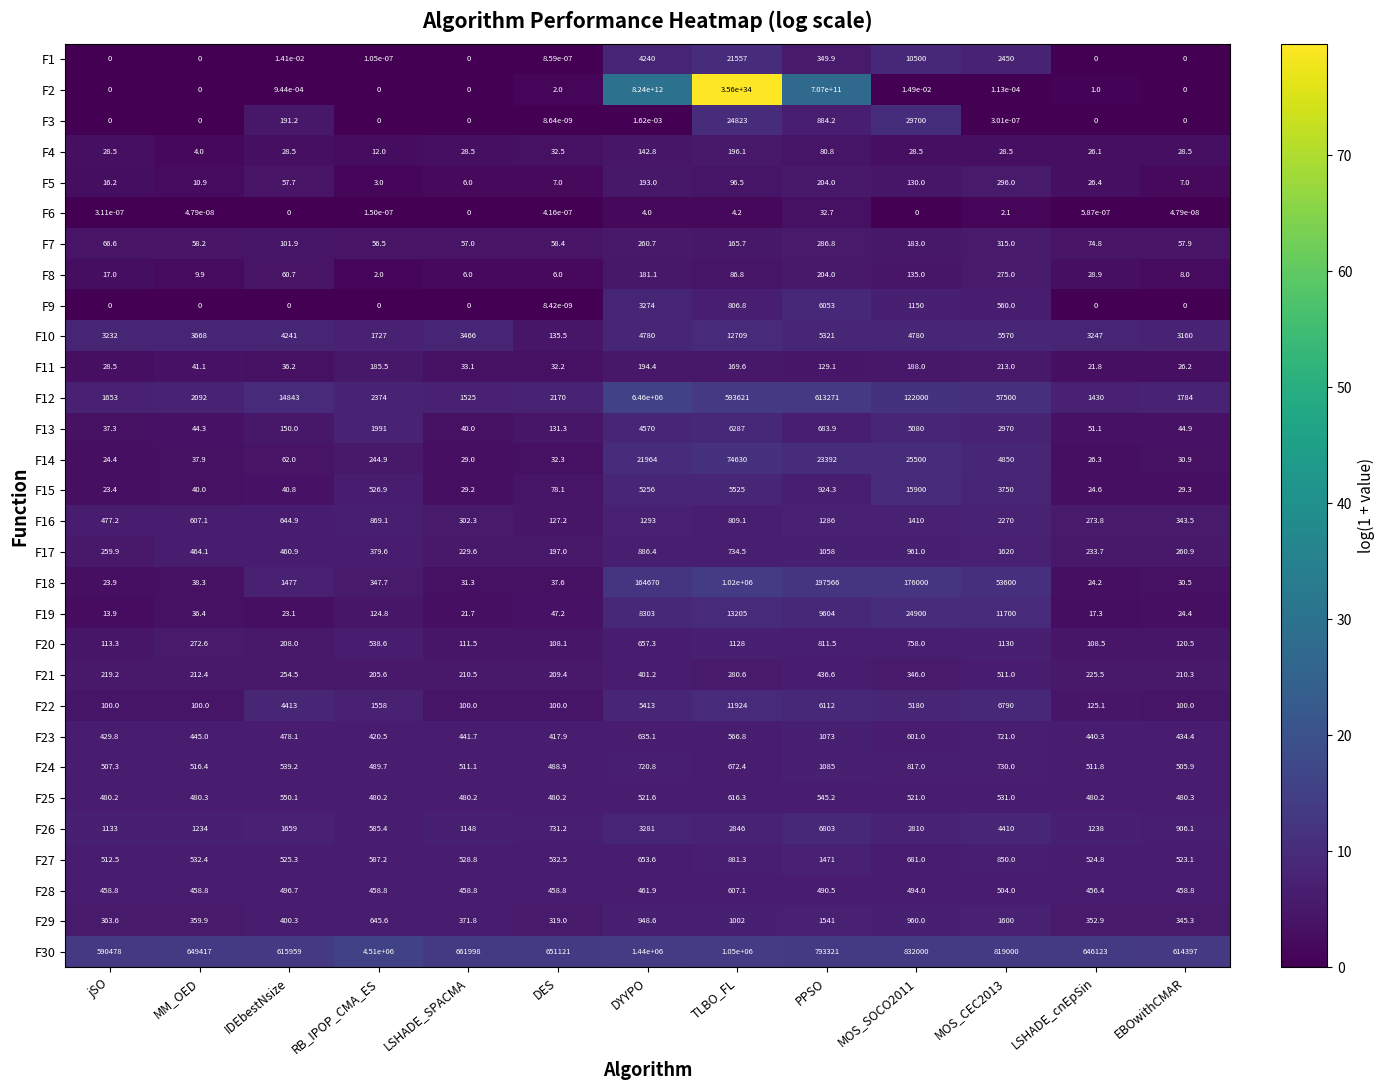

At which category is the sum across all series the highest?

TLBO_FL